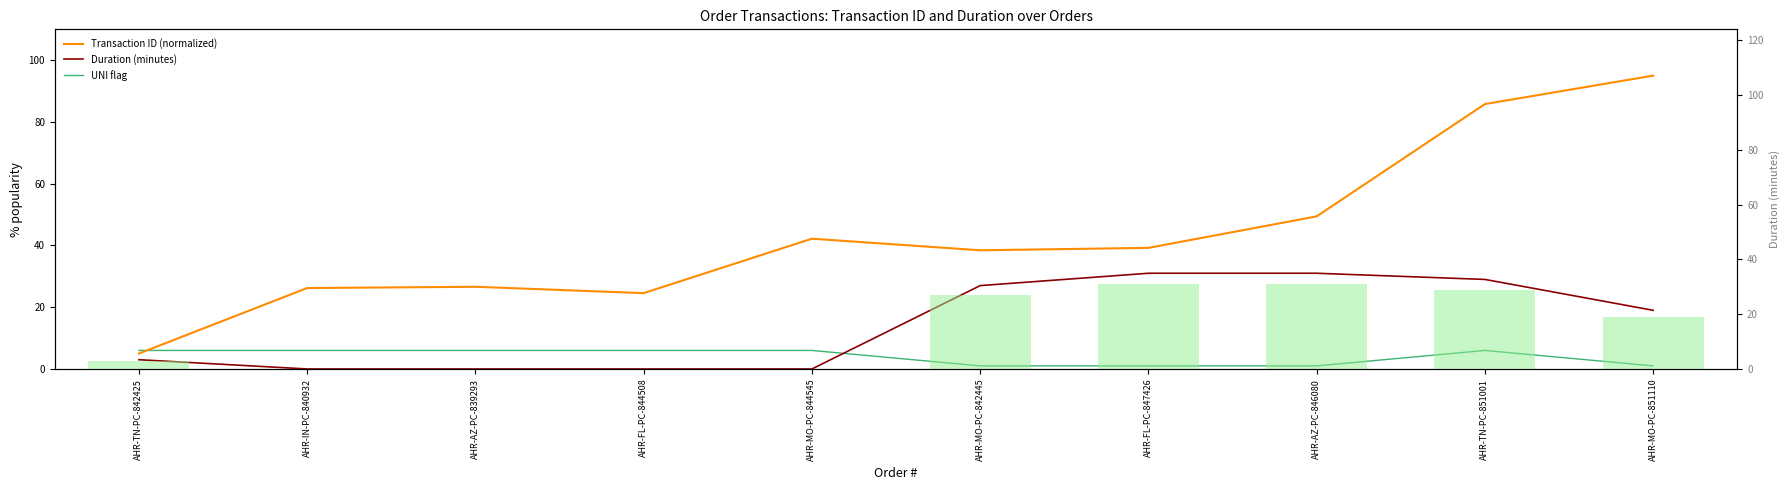

The value of Duration (minutes) at AHR-TN-PC-842425 is 3.0. True or false?

True